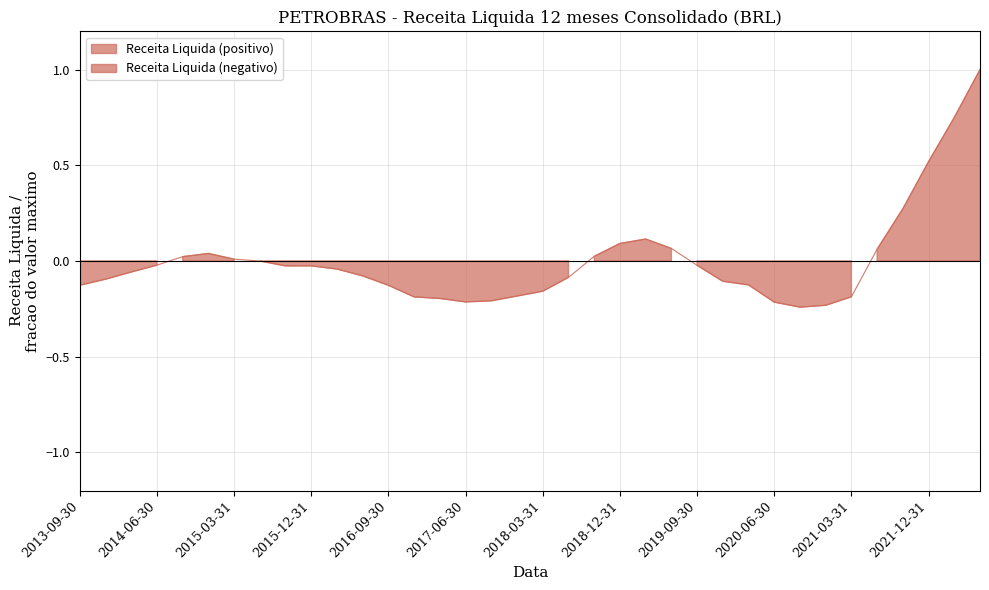

What value does the data have at 2022-03-31?

0.7